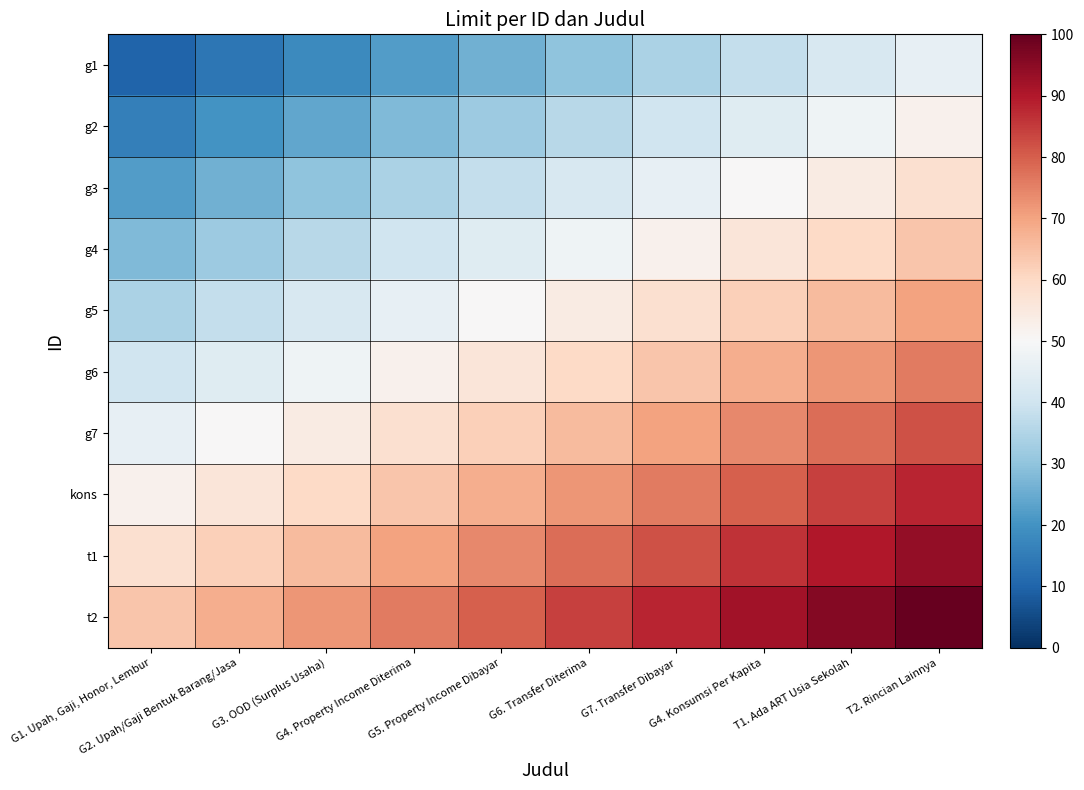

At G6. Transfer Diterima, list the series in order from largest to smallest.

t2, t1, kons, g7, g6, g5, g4, g3, g2, g1